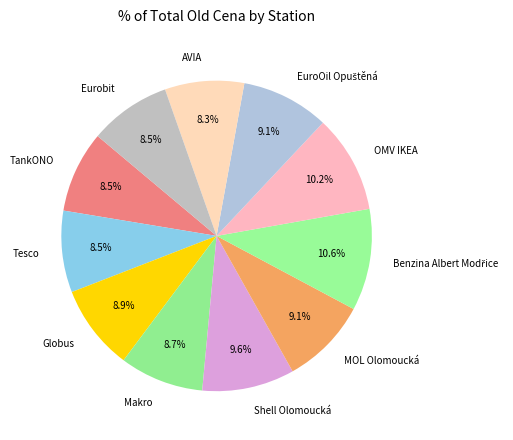

Is TankONO the majority of the pie?

No